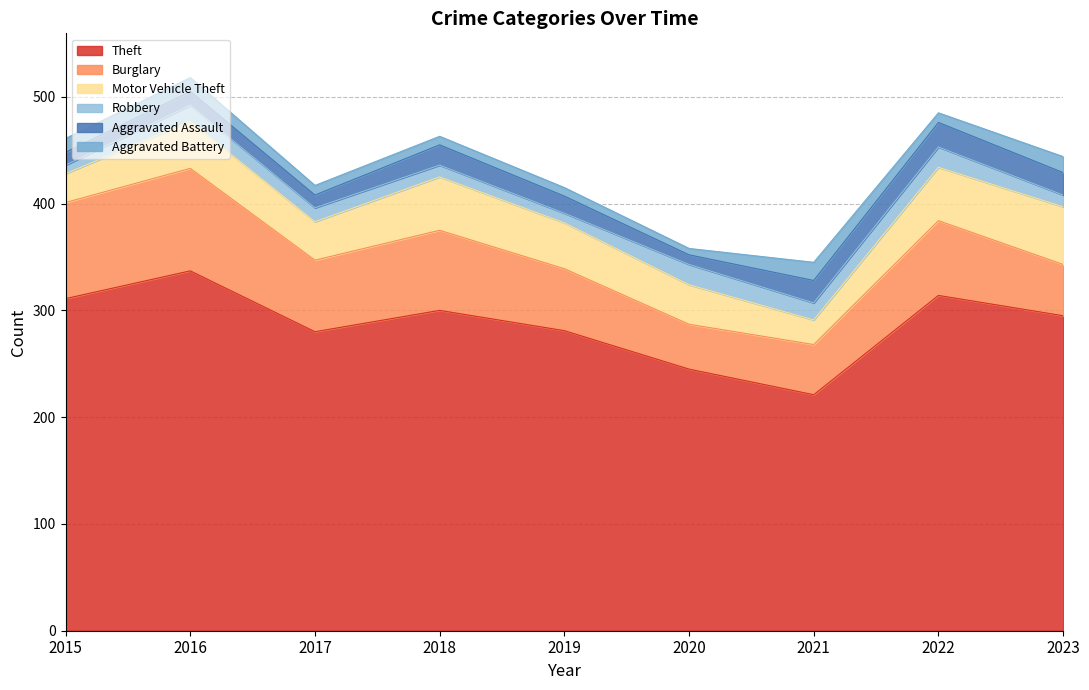

List the labels in order of Theft value, largest first.

2016, 2022, 2015, 2018, 2023, 2019, 2017, 2020, 2021